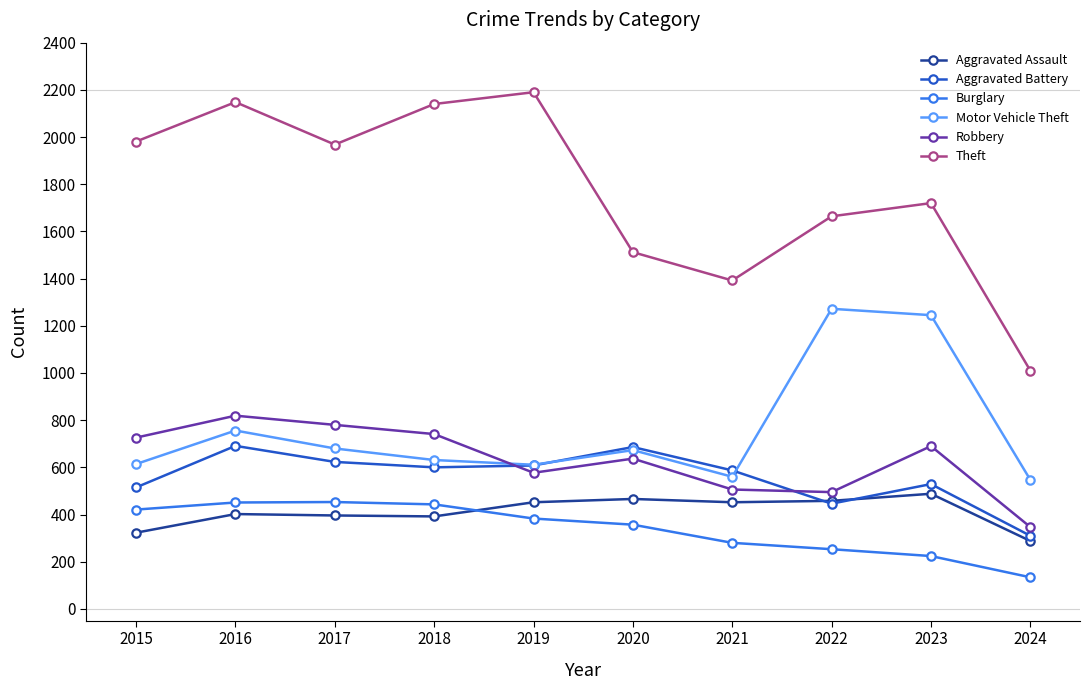

Does the chart have visible grid lines?

No